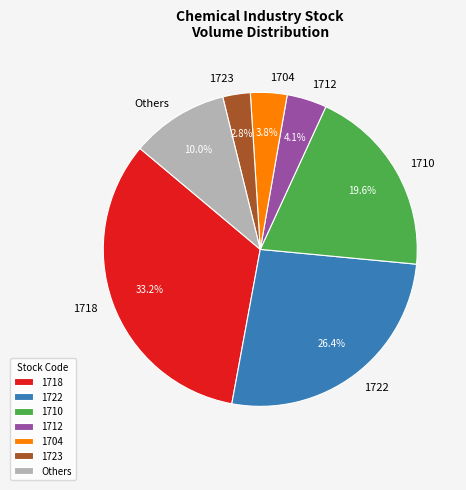

Which has a higher value, 1704 or 1722?

1722